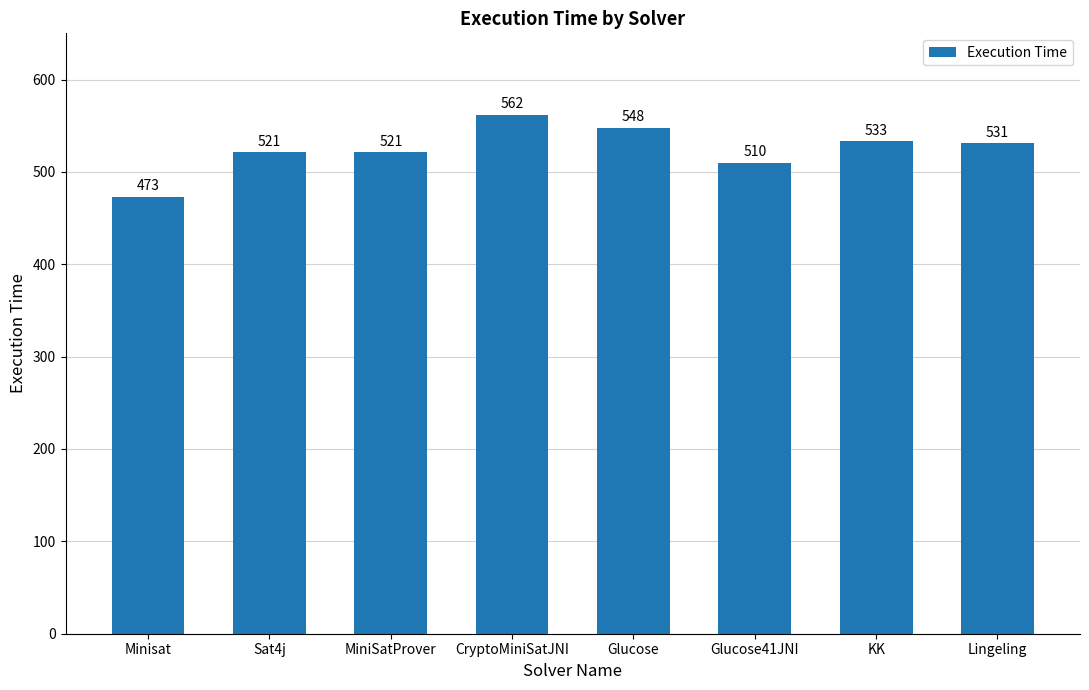

Reading left to right, what are all the values shown in this chart?

473	521	521	562	548	510	533	531